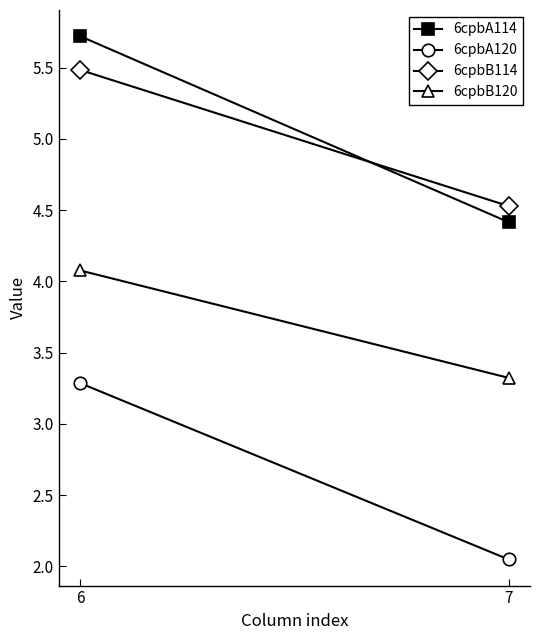

Is the value of 6cpbA114 at 7 greater than the value of 6cpbB120 at 6?

Yes